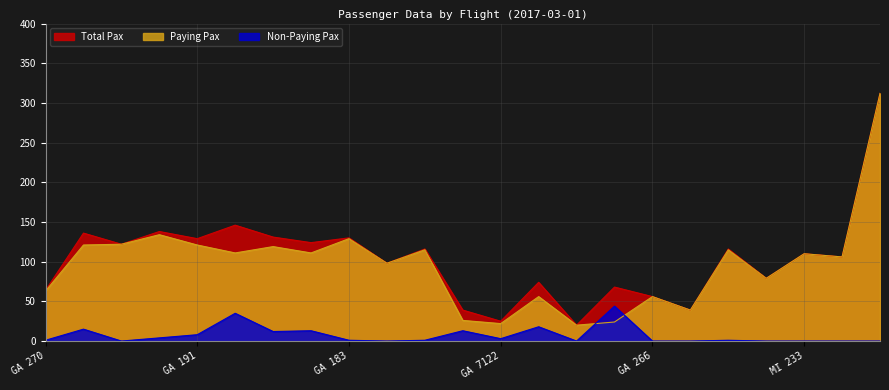

List the labels in order of Non-Paying Pax value, smallest first.

GA 197, GA 181, GA 7116, GA 266, GA 850, MH 865, MI 233, MI 237, KNO-MED, GA 270, GA 183, GA 123, MH 861, GA 7122, GA 193, GA 191, GA 187, GA 185, GA 7136, GA 121, GA 7118, GA 189, GA 7124